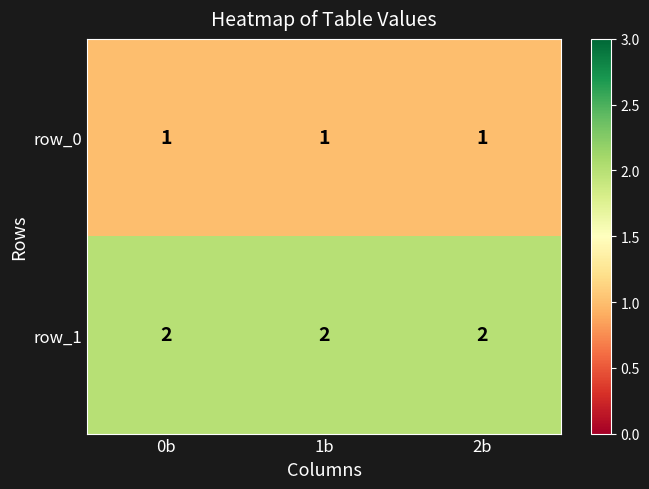

The value of row_0 at 1b is 1. True or false?

True